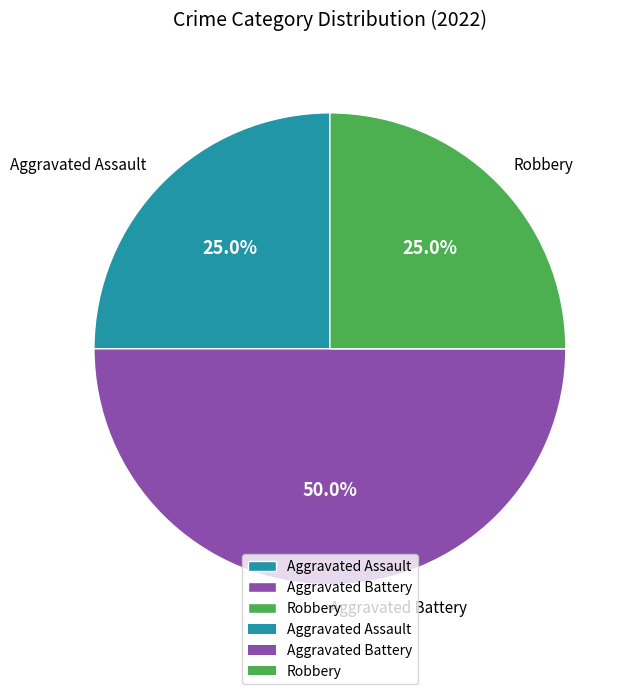

How many segments does this pie chart have?

3